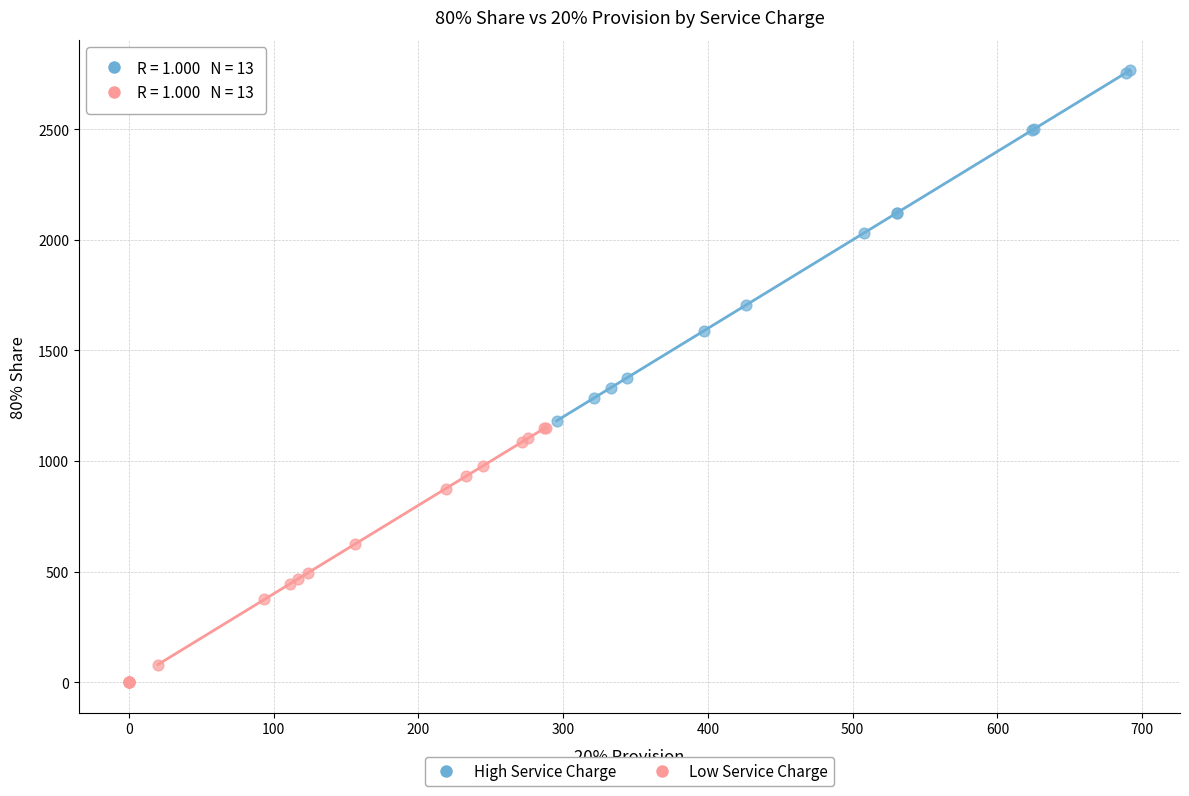

Which series has the widest spread of Y values?

High Service Charge